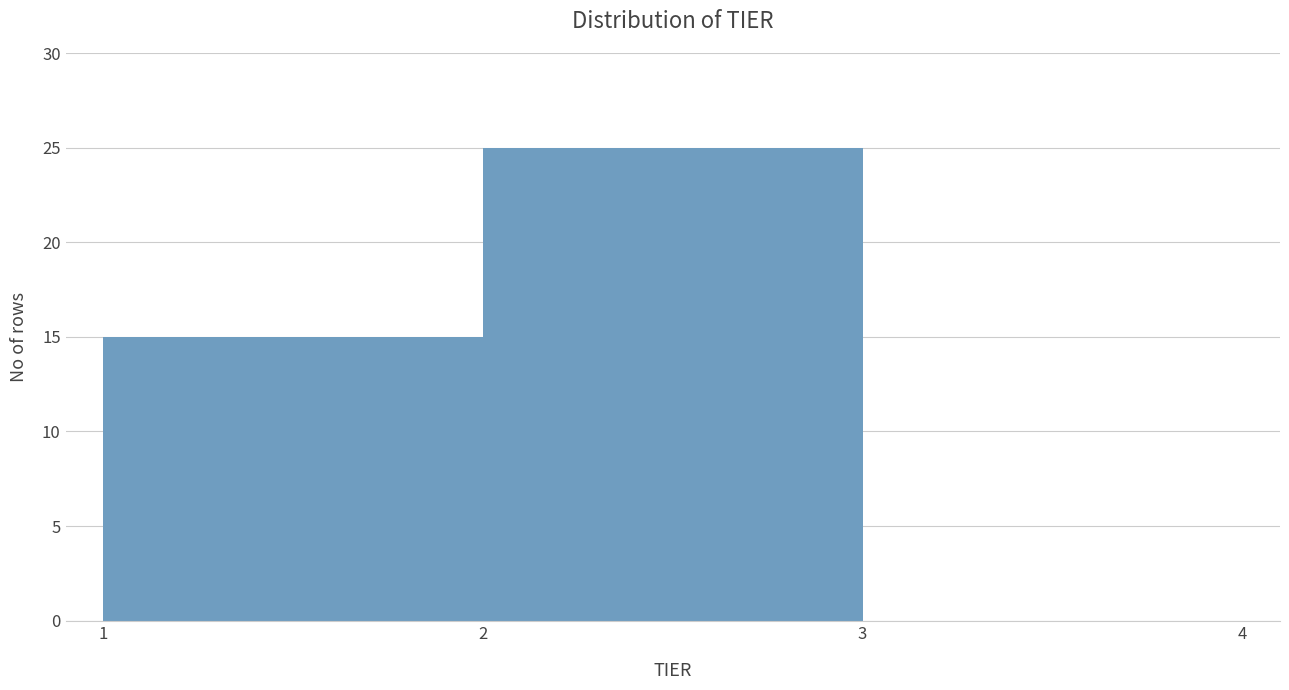

How tall is the bar that spans 2 to 3 on the x-axis? The values are not printed on the chart, so give them approximately, as read against the axis.

25